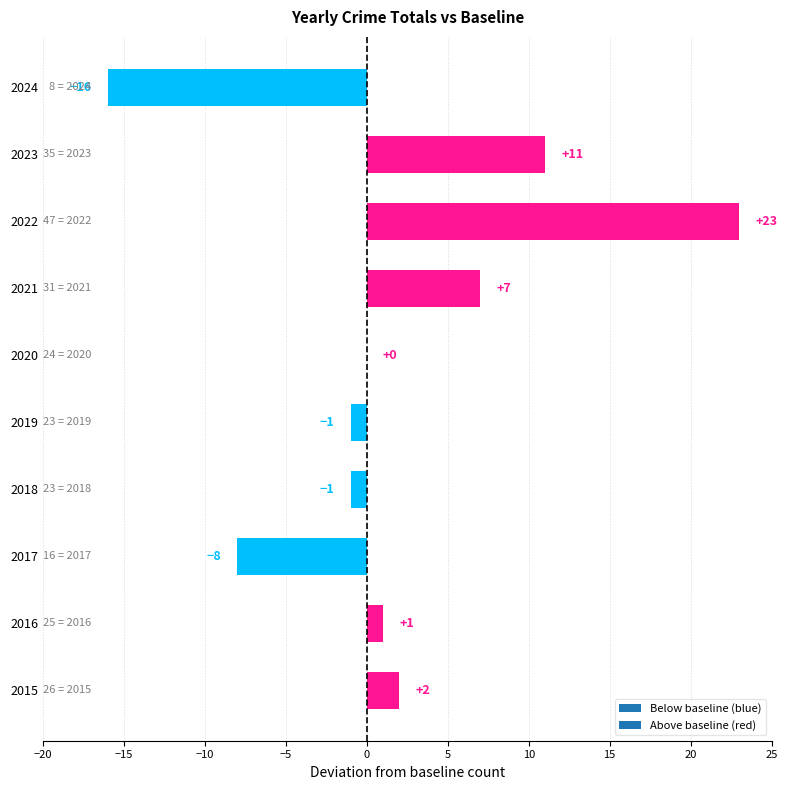

At which label is the value closest to 3?

2015